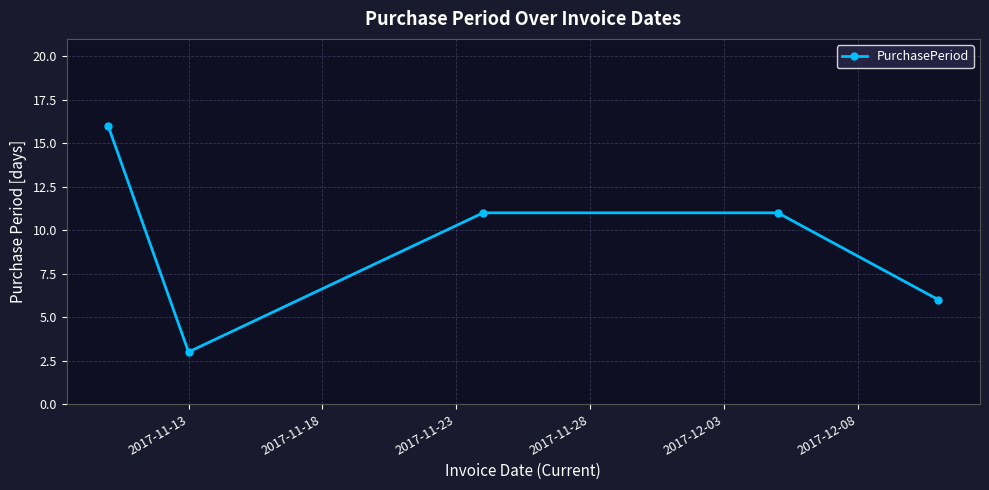

What is the value of the 4th point from the left?

11